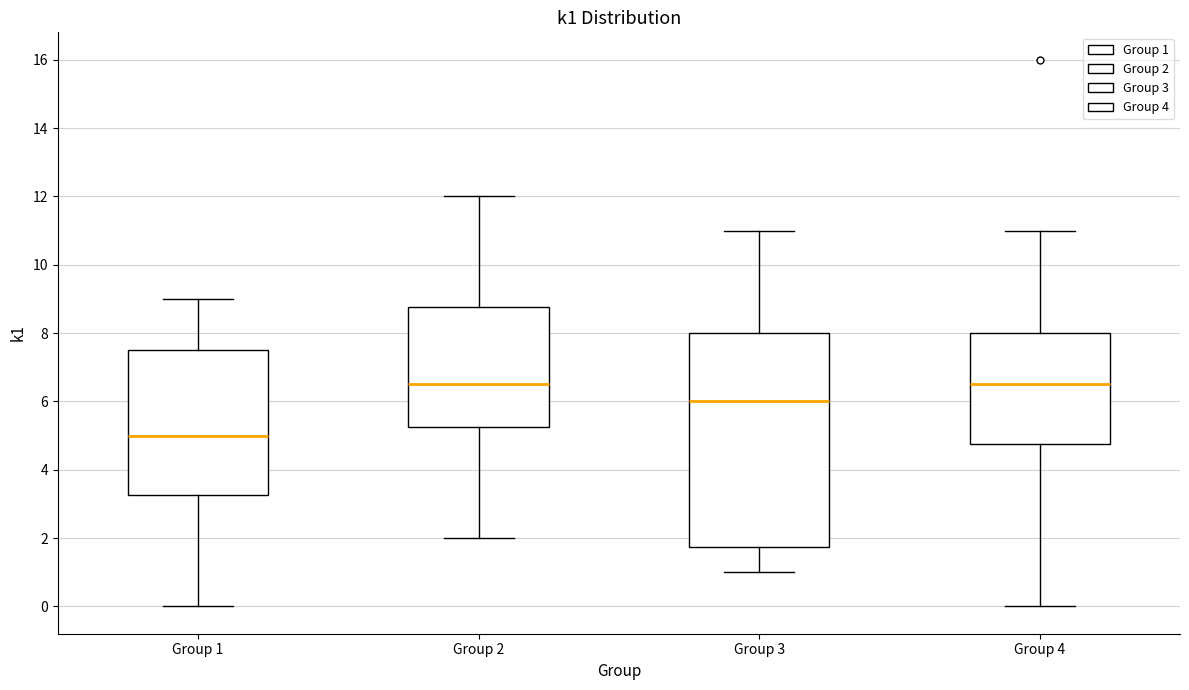

Comparing the boxes themselves (not the whiskers), which one is the tallest?

Group 3